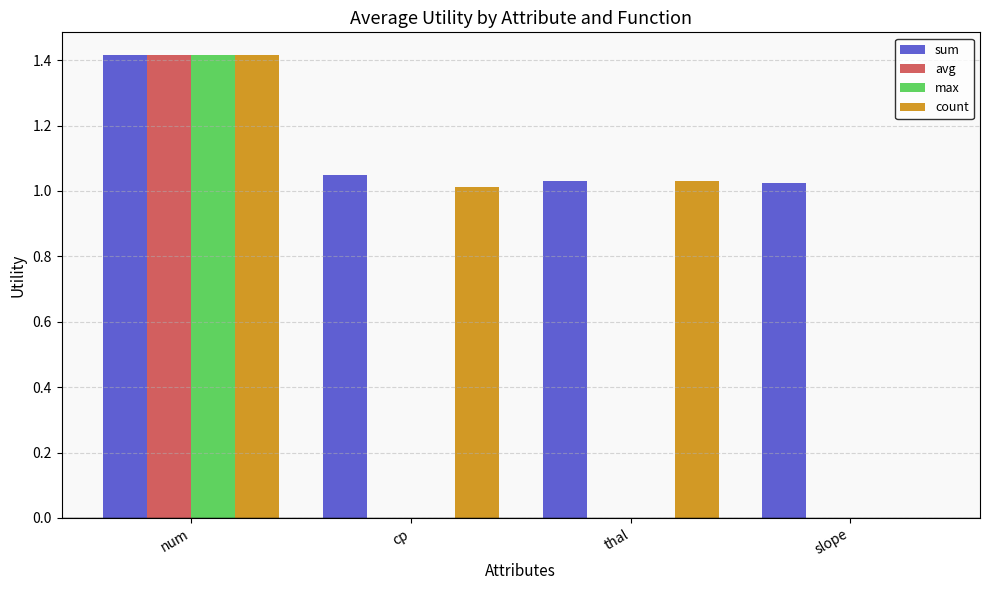

What is the sum of all max values?

1.4